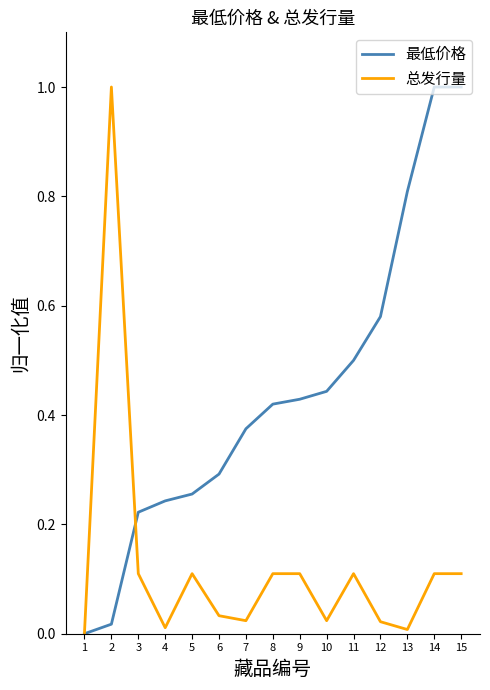

After their last crossing, which series has the higher values: 总发行量 or 最低价格?

最低价格